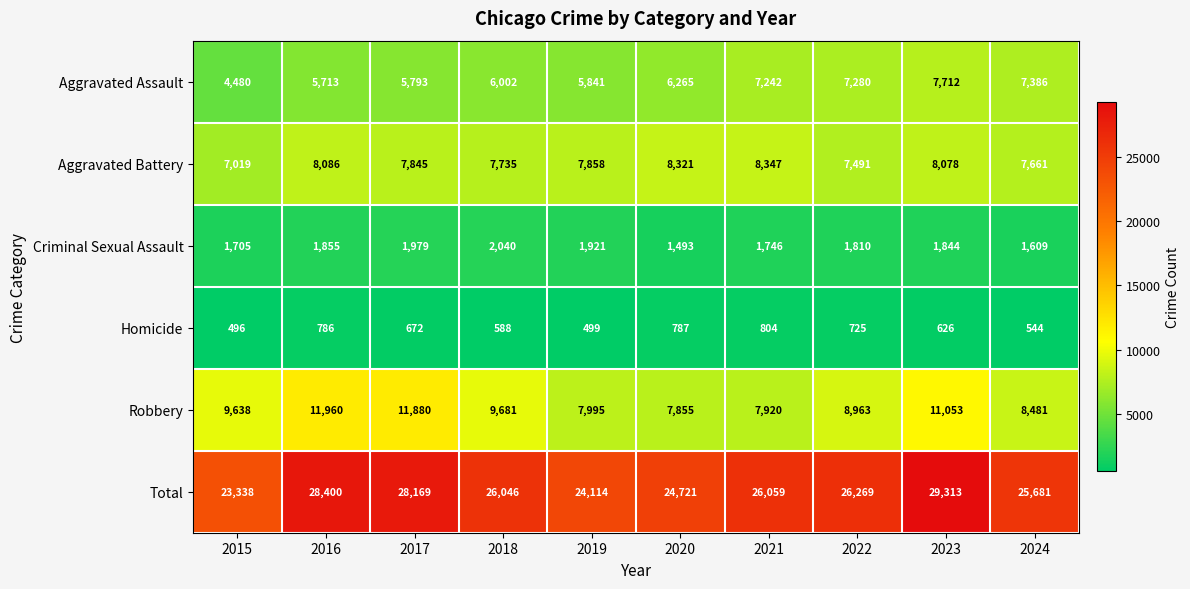

Which series changed the most between 2016 and 2018?

Total